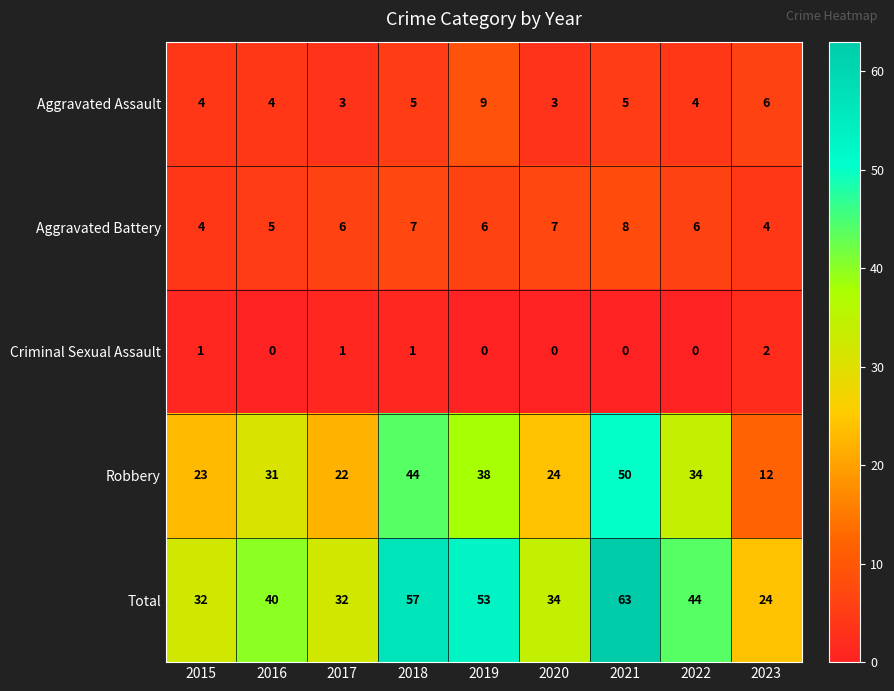

Count the number of categories in the chart.

9